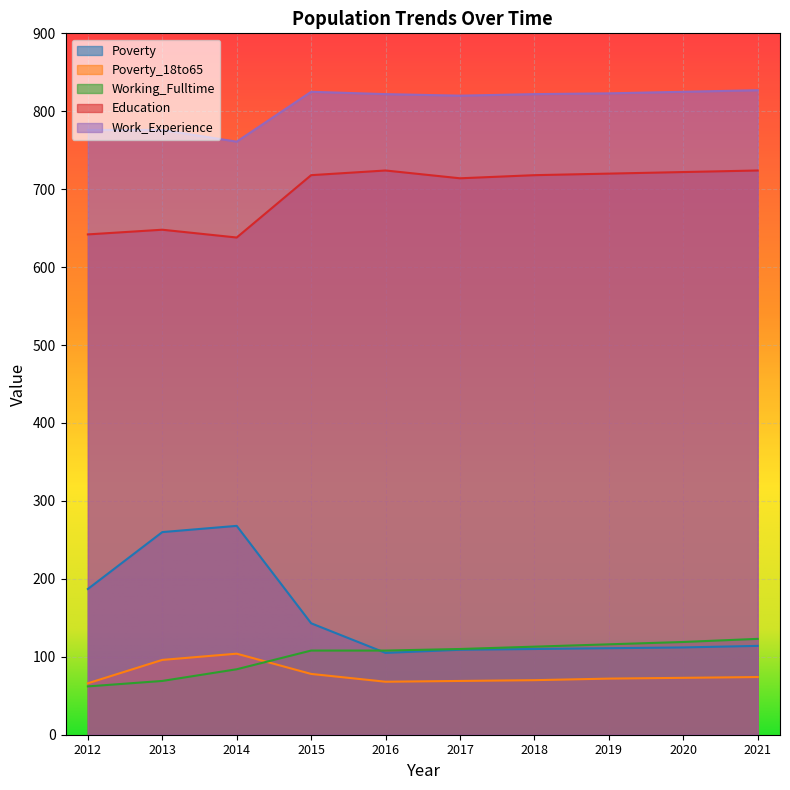

Which label corresponds to the smallest value in the chart?

2012